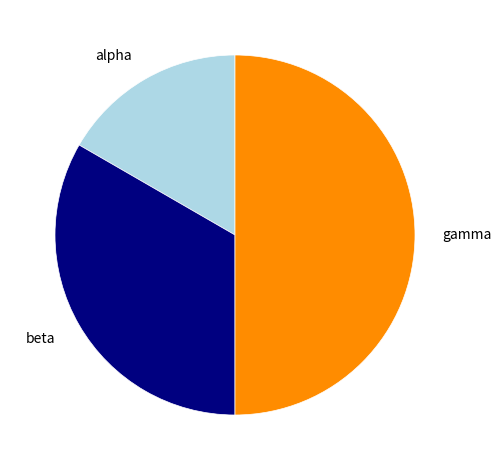

Does beta account for over 50% of the chart?

No